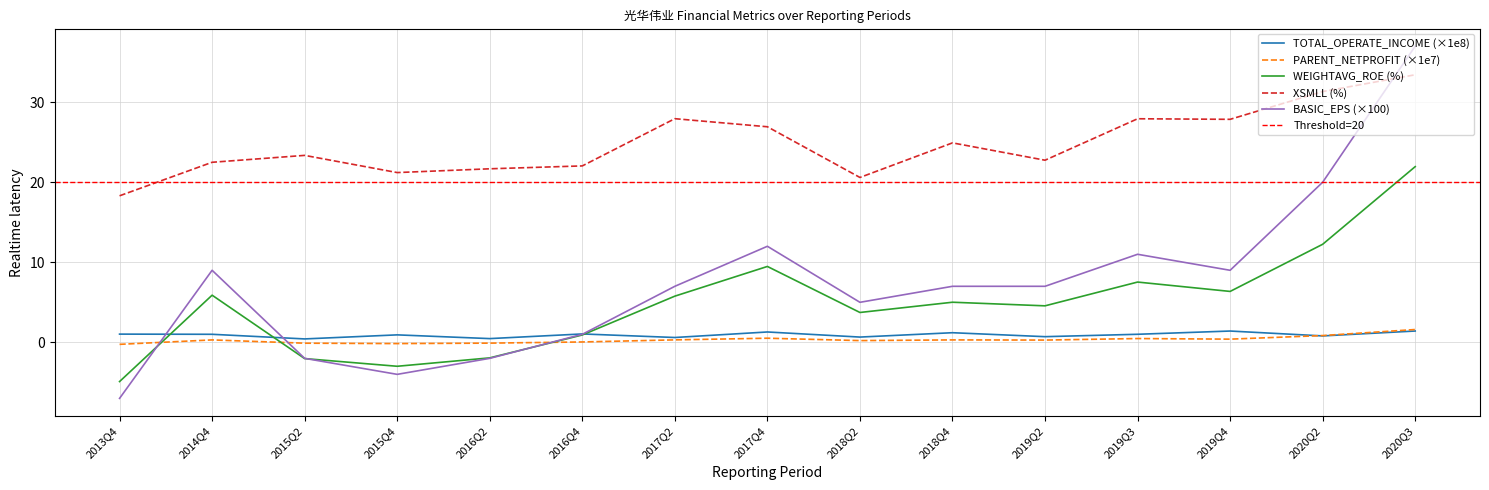

Reading right to left, extract all data points from this chart.

TOTAL_OPERATE_INCOME: 1.4	0.8	1.4	1.0	0.7	1.2	0.7	1.3	0.6	1.0	0.5	0.9	0.4	1.0	1.0
PARENT_NETPROFIT: 1.6	0.8	0.4	0.5	0.3	0.3	0.2	0.5	0.3	0.0	-0.1	-0.2	-0.1	0.3	-0.3
BASIC_EPS: 37.0	20.0	9.0	11.0	7.0	7.0	5.0	12.0	7.0	1.0	-2.0	-4.0	-2.0	9.0	-7.0
WEIGHTAVG_ROE: 21.9	12.2	6.4	7.5	4.6	5.0	3.7	9.5	5.8	0.9	-1.9	-3.0	-2.0	5.9	-4.9
XSMLL: 33.4	31.3	27.9	27.9	22.8	24.9	20.6	26.9	27.9	22.0	21.7	21.2	23.4	22.5	18.3